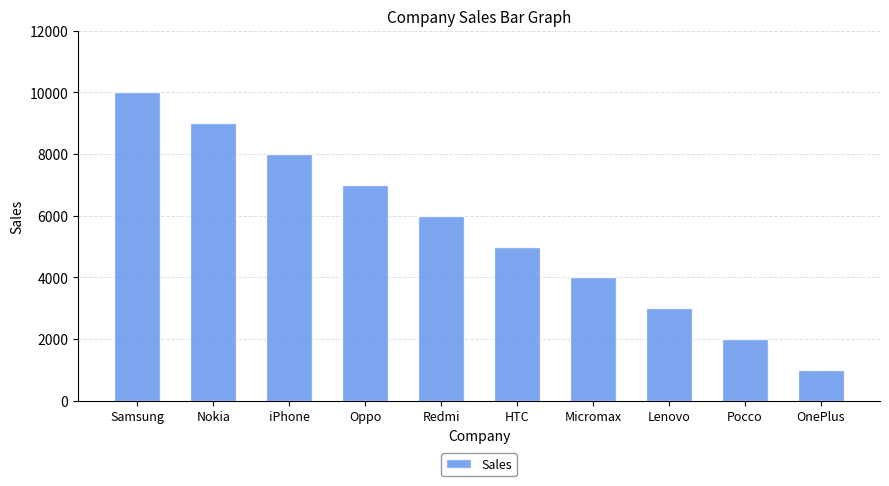

Reading left to right, list all the values displayed in this chart.

10000	9000	8000	7000	6000	5000	4000	3000	2000	1000